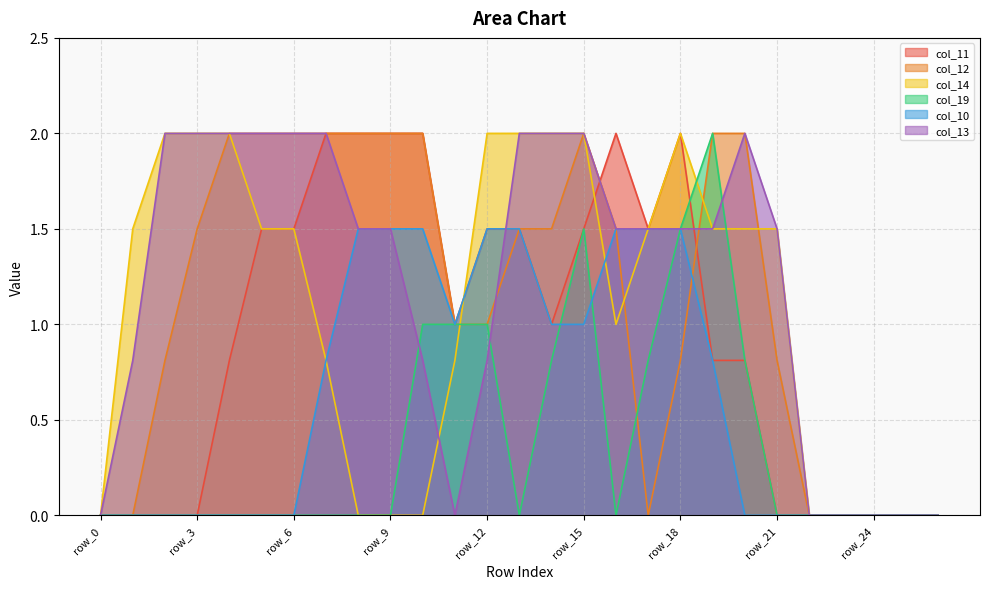

The col_10 series shows 0.0 at row_0. True or false?

True